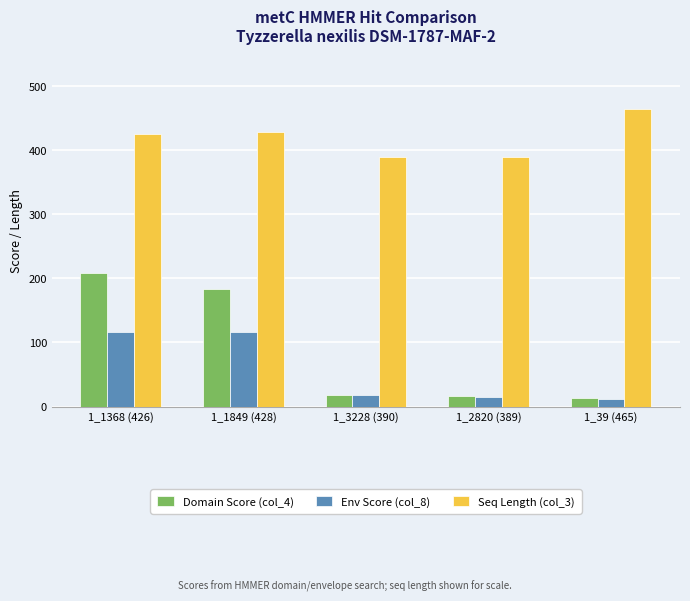

What position from the left is 1_1849 (428)?

2